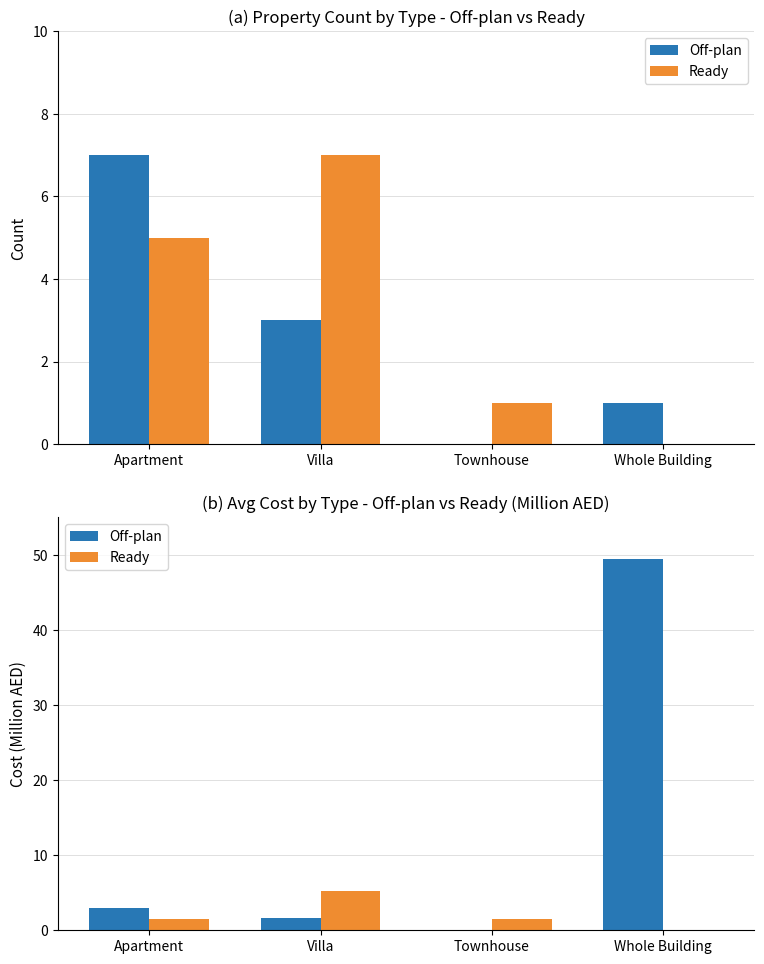

What is the difference between the Off-plan values at Villa and Whole Building?

47.9